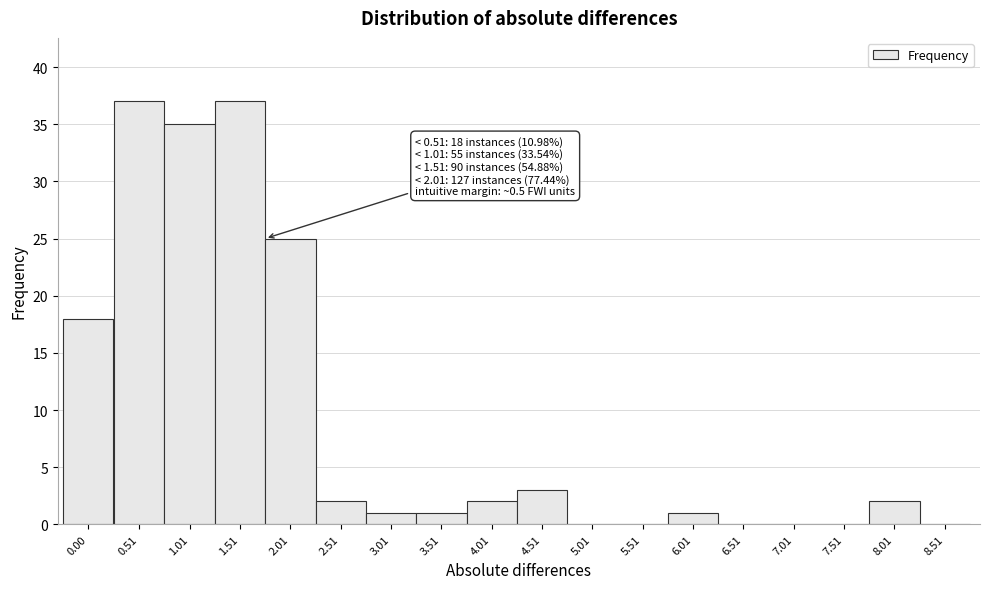

Reading left to right, transcribe all the data shown in this chart.

0.00=18	0.51=37	1.01=35	1.51=37	2.01=25	2.51=2	3.01=1	3.51=1	4.01=2	4.51=3	5.01=0	5.51=0	6.01=1	6.51=0	7.01=0	7.51=0	8.01=2	8.51=0